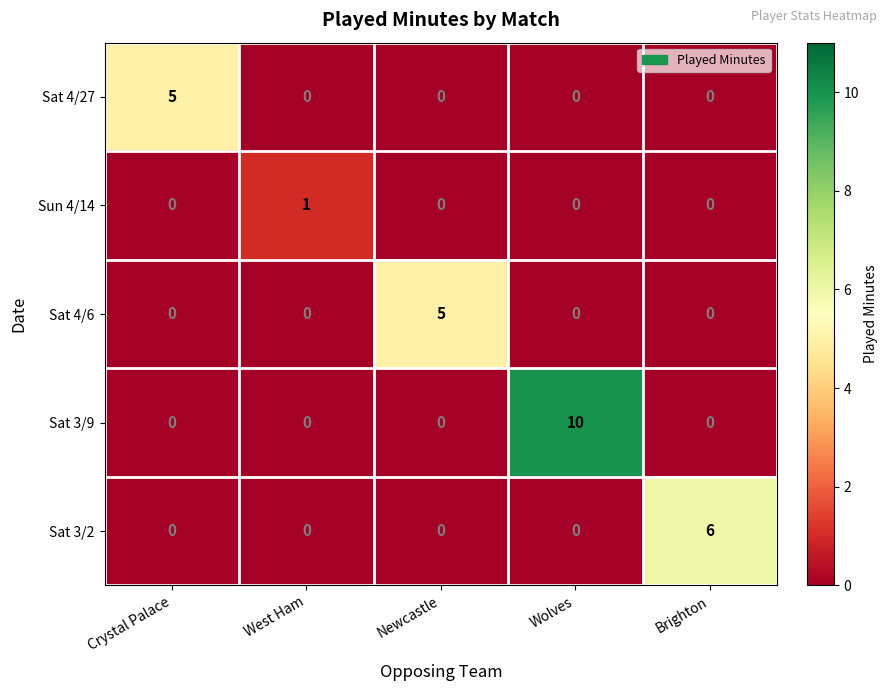

Reading left to right, what are all the values shown in this chart?

Sat 4/27: Crystal Palace=5	West Ham=0	Newcastle=0	Wolves=0	Brighton=0
Sun 4/14: Crystal Palace=0	West Ham=1	Newcastle=0	Wolves=0	Brighton=0
Sat 4/6: Crystal Palace=0	West Ham=0	Newcastle=5	Wolves=0	Brighton=0
Sat 3/9: Crystal Palace=0	West Ham=0	Newcastle=0	Wolves=10	Brighton=0
Sat 3/2: Crystal Palace=0	West Ham=0	Newcastle=0	Wolves=0	Brighton=6